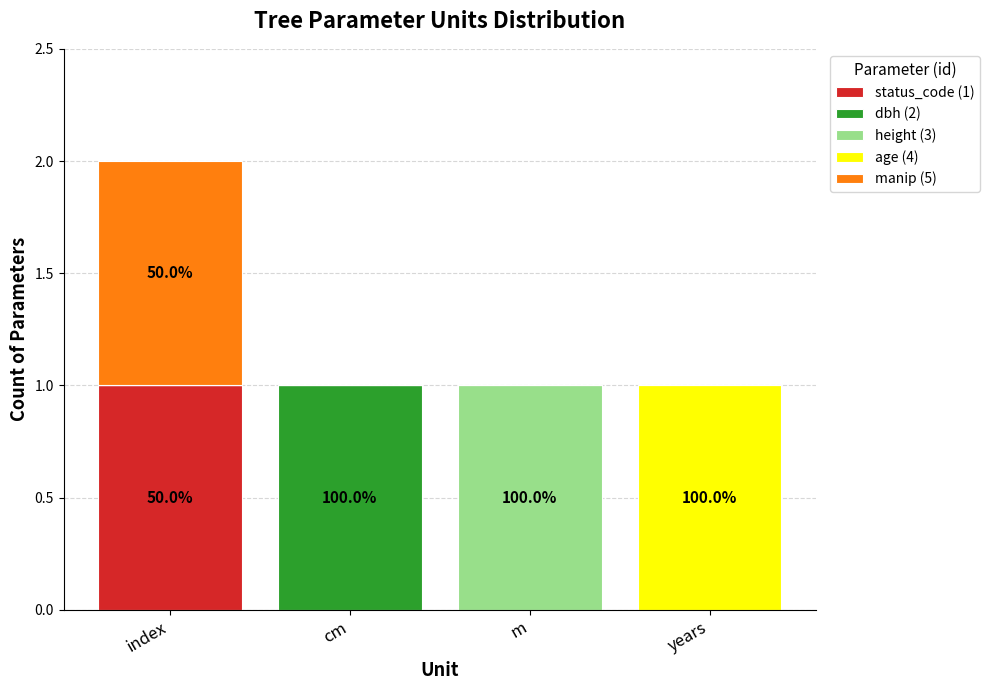

At which category is the sum across all series the highest?

index